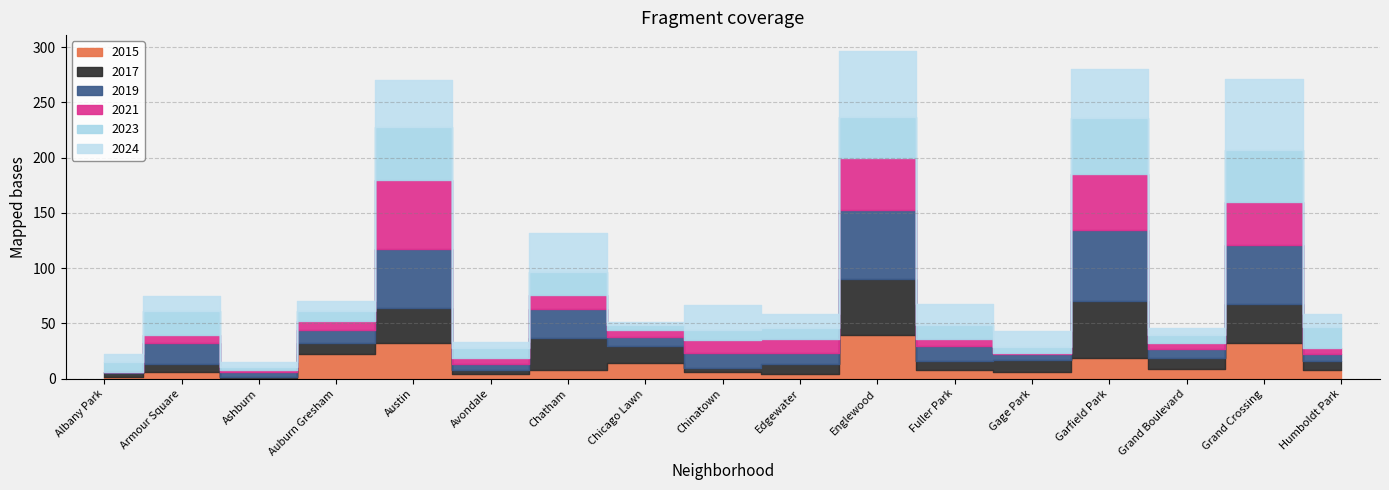

List the series in order of their peak value, lowest first.

2015, 2017, 2023, 2021, 2024, 2019